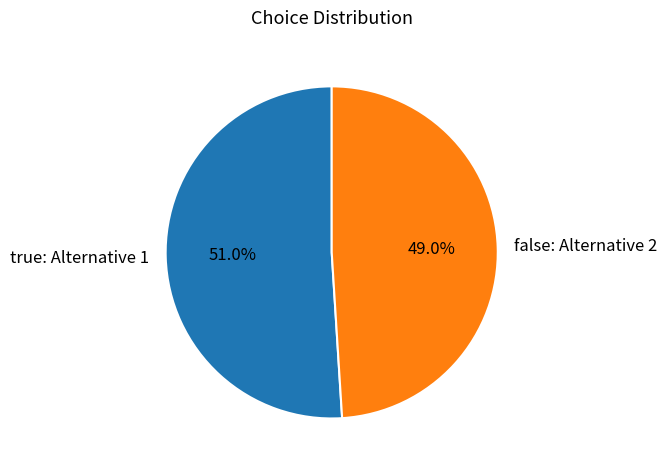

Which category has the smallest portion of the pie?

false